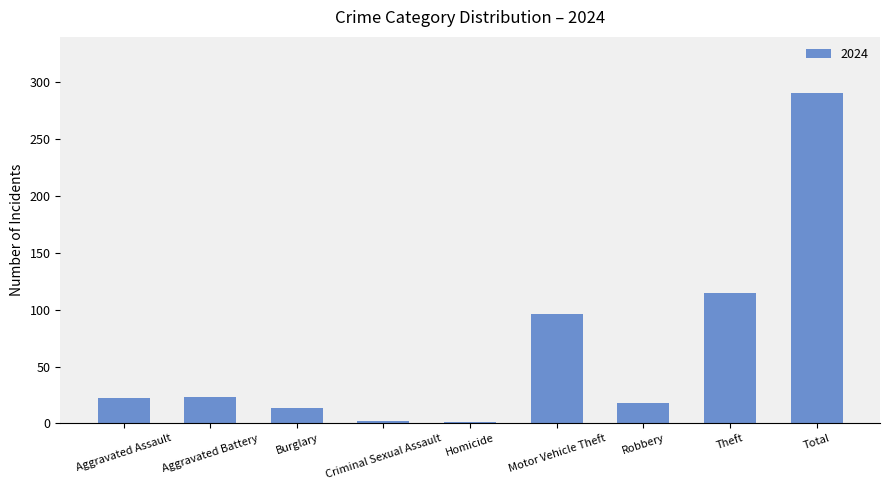

At which label is the value closest to 146?

Theft